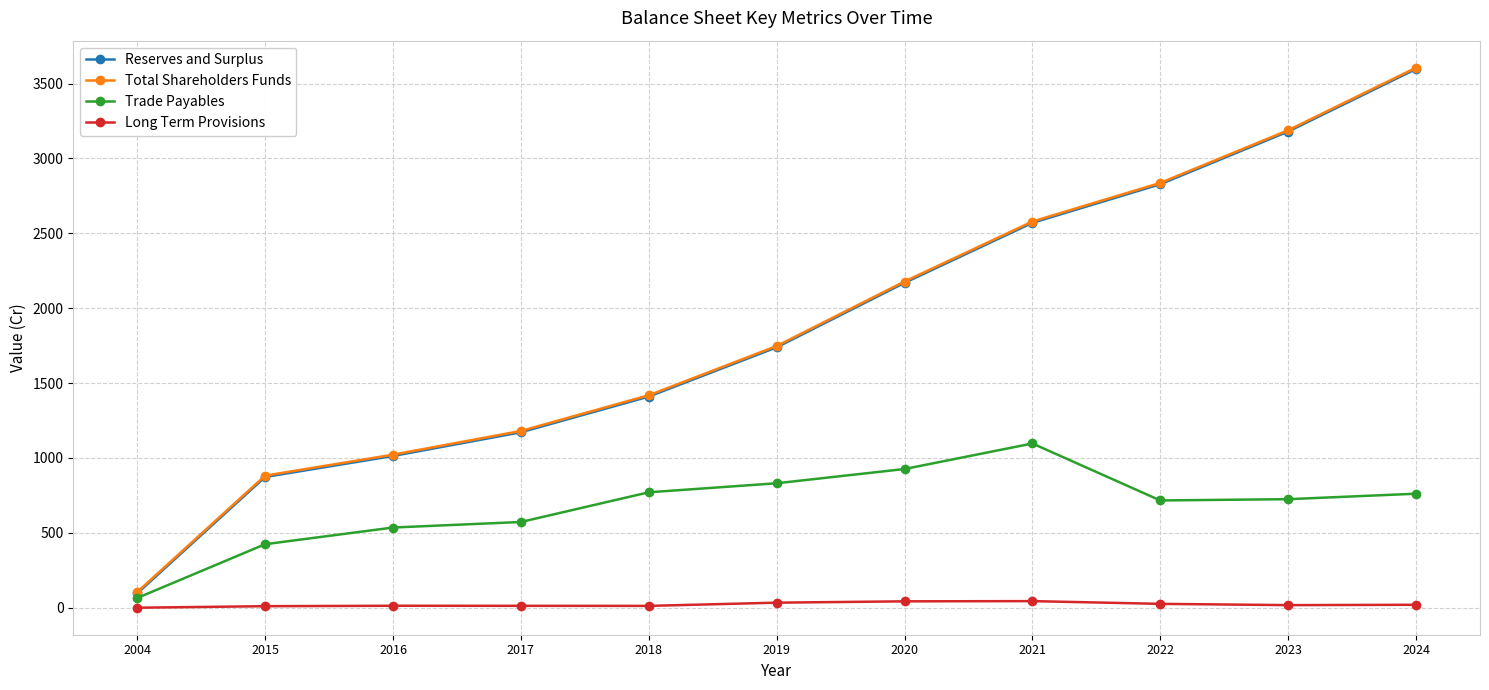

Which series has the largest range (max minus min)?

Reserves and Surplus